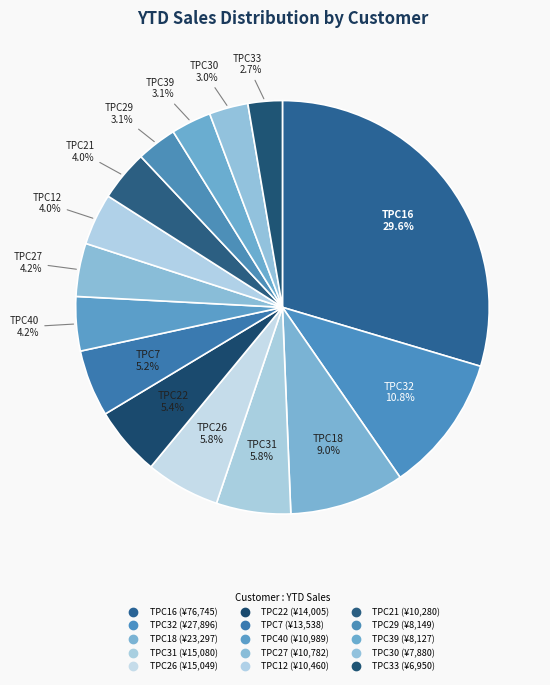

Which has a higher value, TPC21 or TPC18?

TPC18